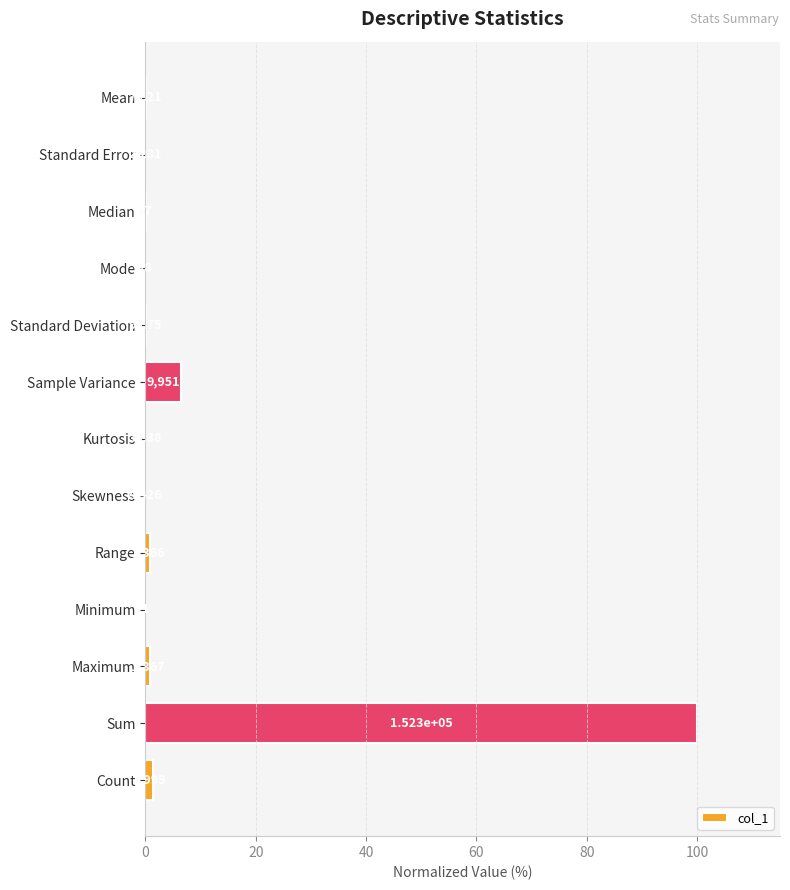

What is the maximum value shown in the chart?

100.0